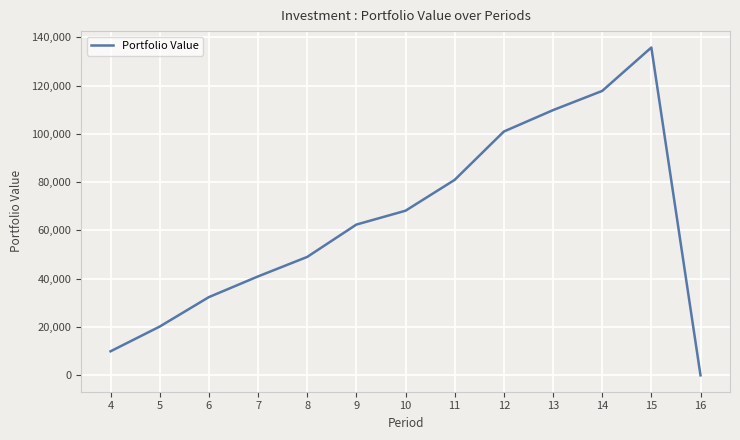

Reading left to right, extract all data points from this chart.

9948.1	20195.3	32388.8	40958.6	49030.4	62426.3	68165.3	80948.9	100957.5	109813.8	117771.5	135753.1	0.0